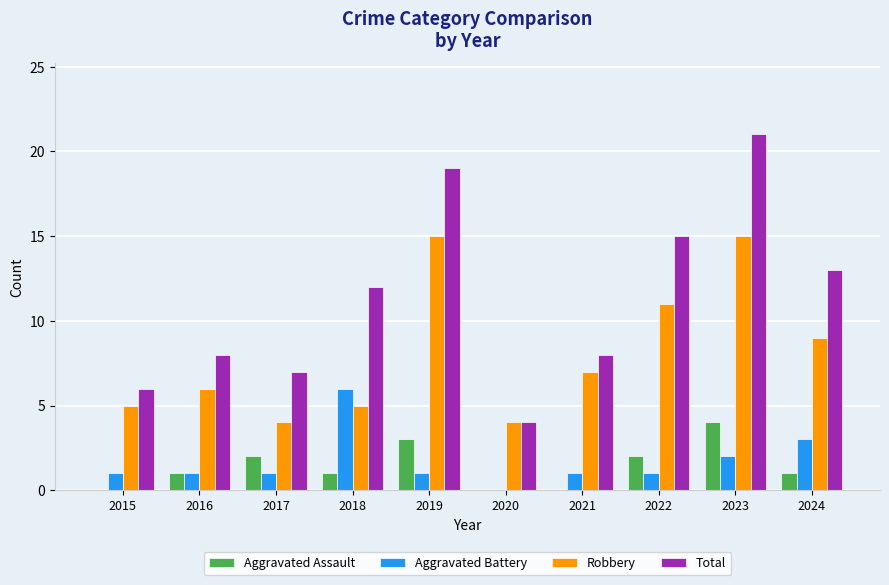

The Robbery series shows 8 at 2015. True or false?

False